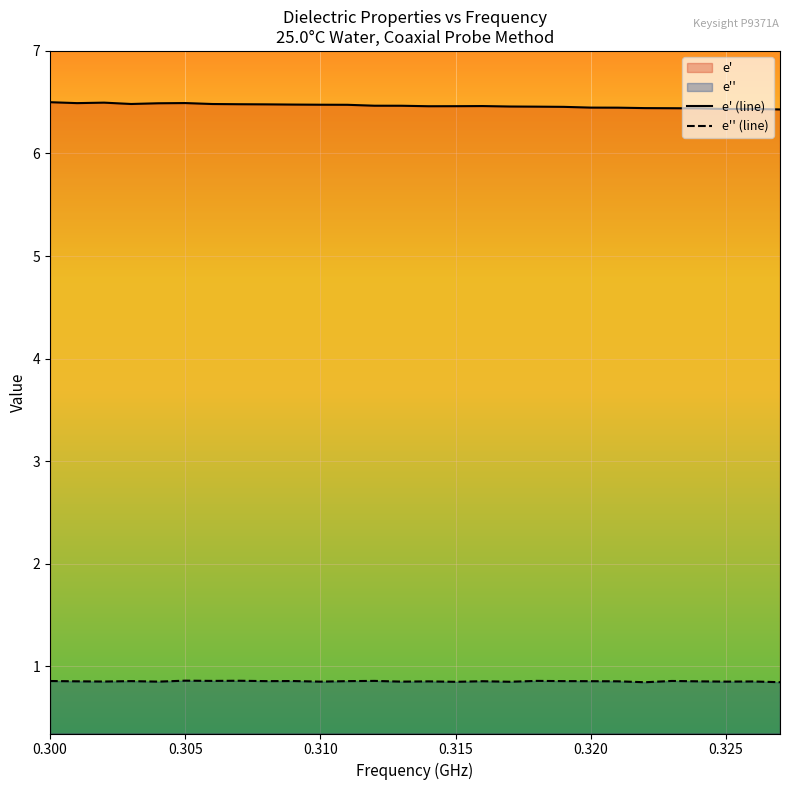

The e'' (line) series shows 0.9 at 0.320. True or false?

True